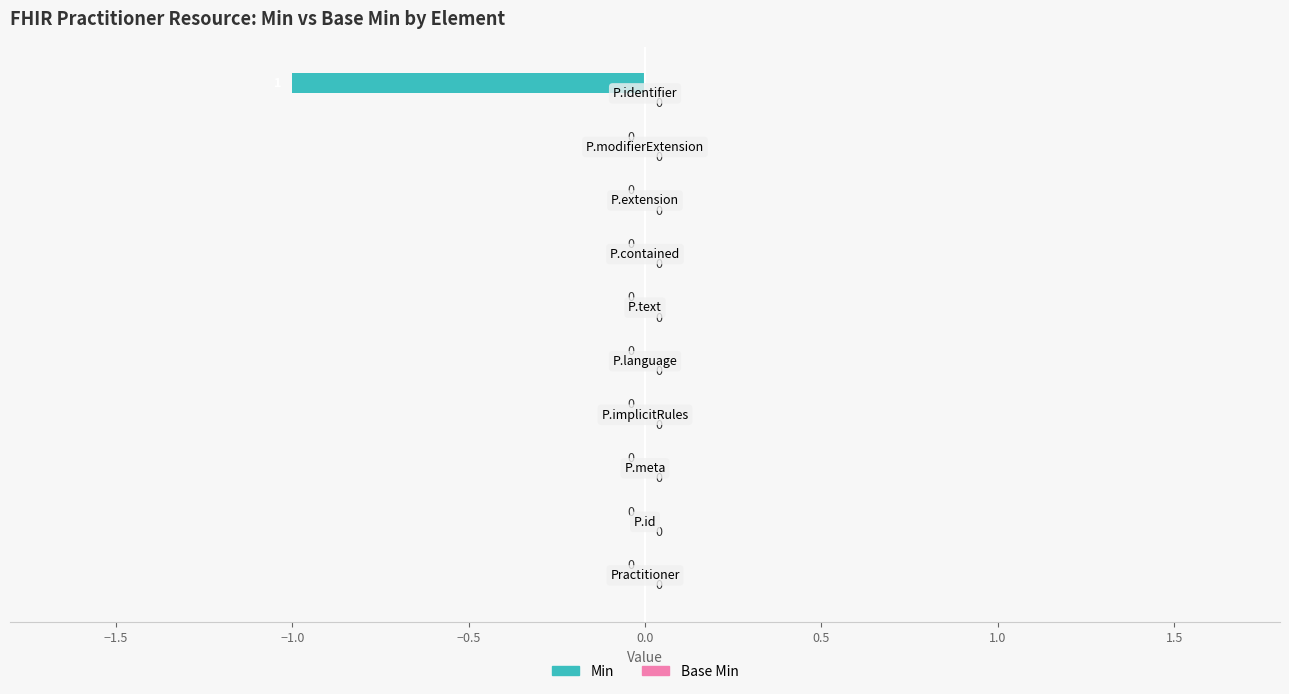

How many values are between 0 and 1?

9